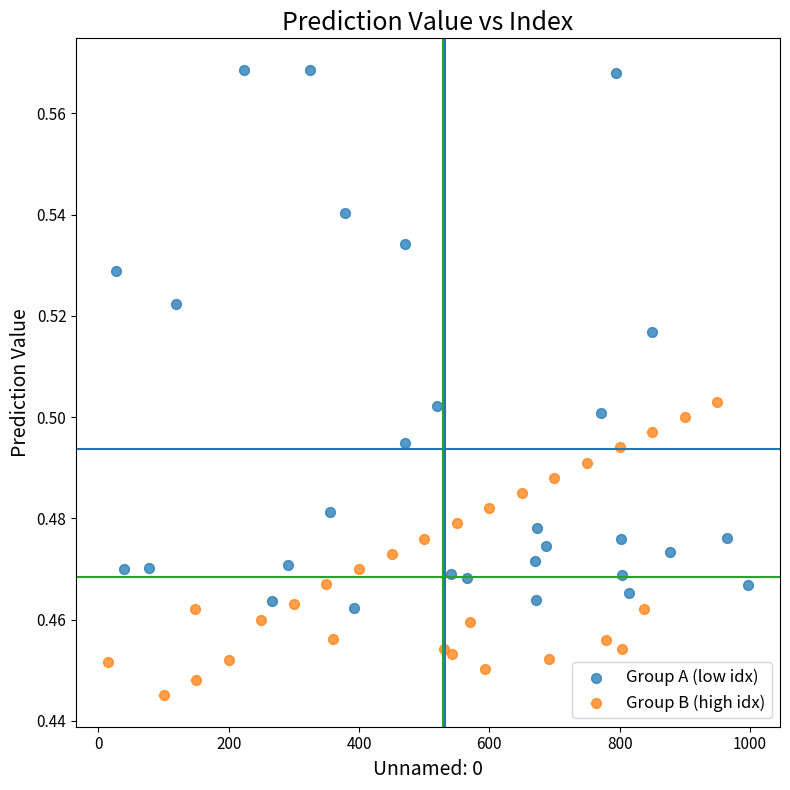

Which series has the widest spread of Y values?

Group A (low idx)